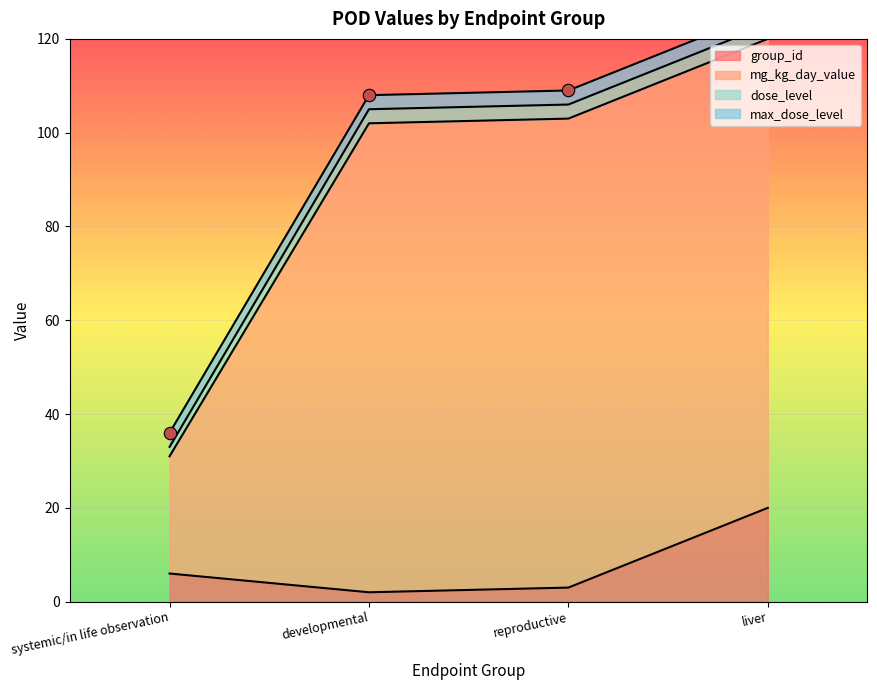

What is the total value across all series at developmental?

108